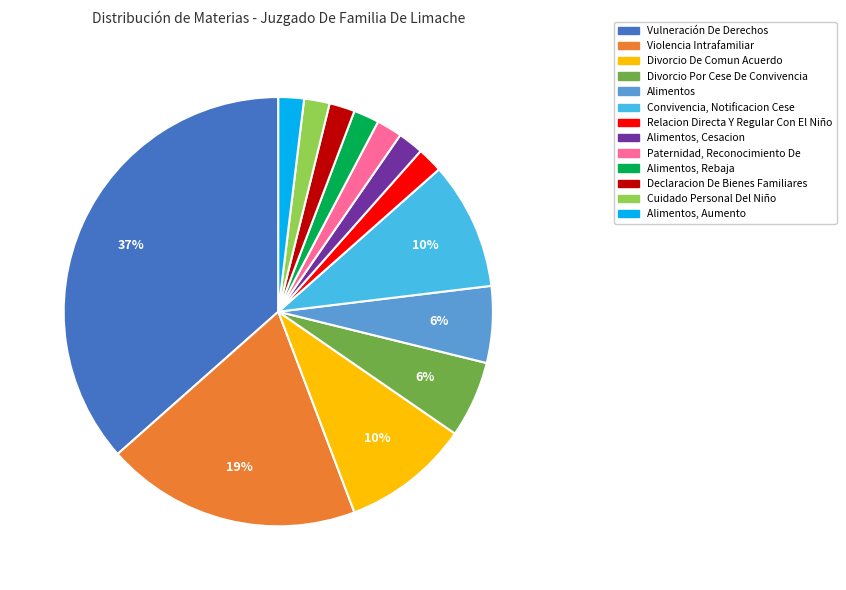

Is there a majority slice in this chart?

No